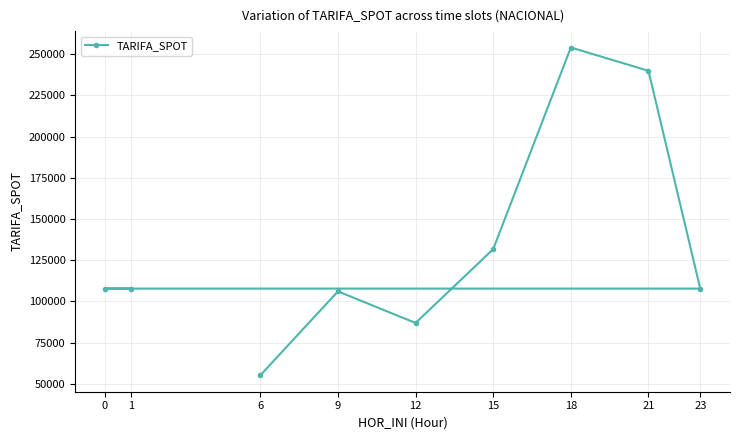

What is the smallest value displayed?

55196.5